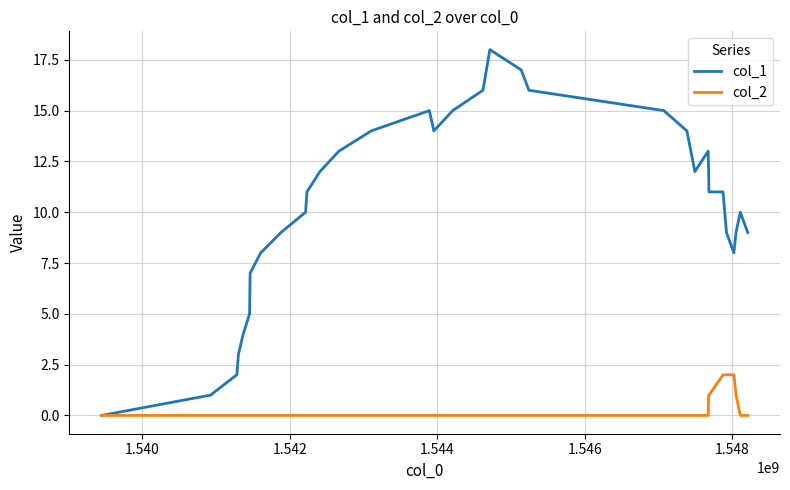

Rank the series by their maximum value, from highest to lowest.

col_1, col_2